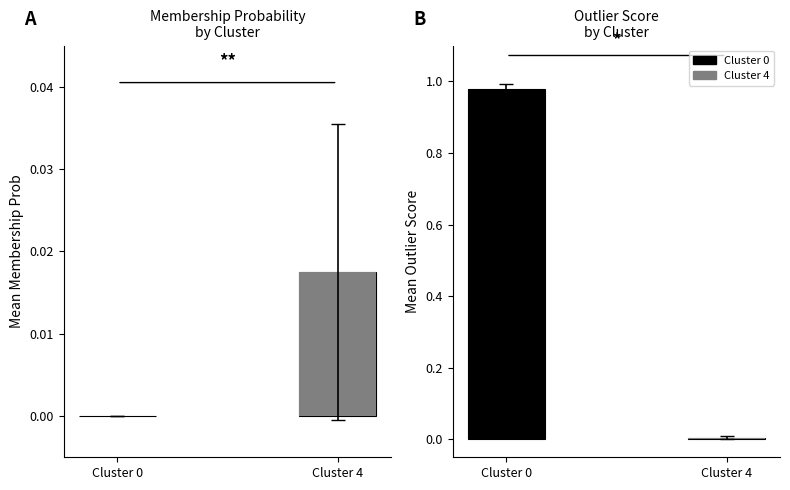

True or false: the data shows 0.0 at Cluster 0.

False